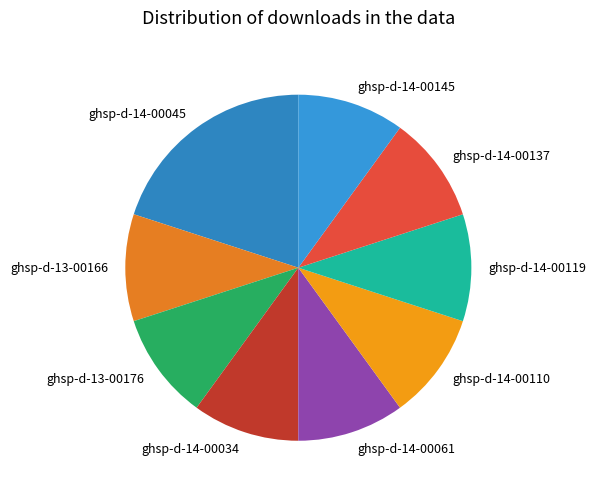

Which category has the biggest portion of the pie?

ghsp-d-14-00045